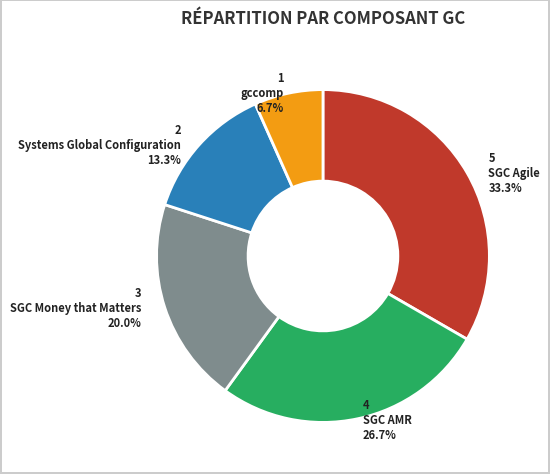

Which slice is the largest?

SGC Agile